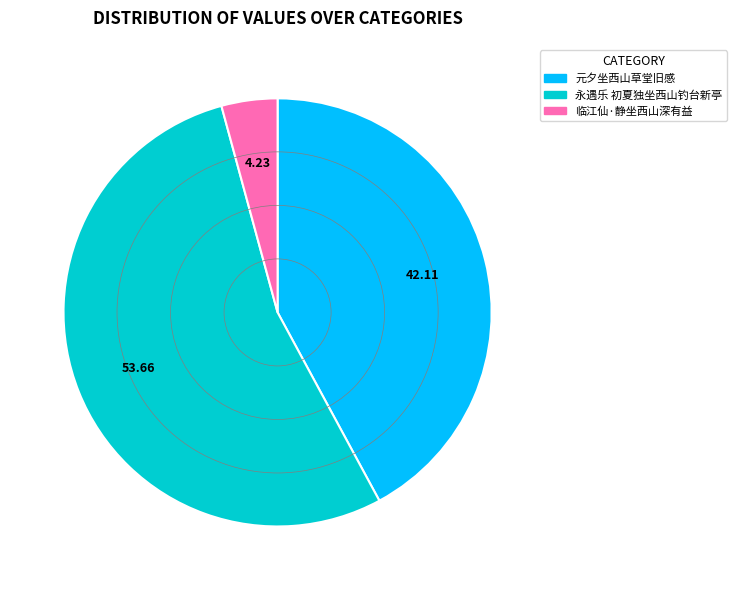

The 元夕坐西山草堂旧感 slice represents 42% of the pie. True or false?

True